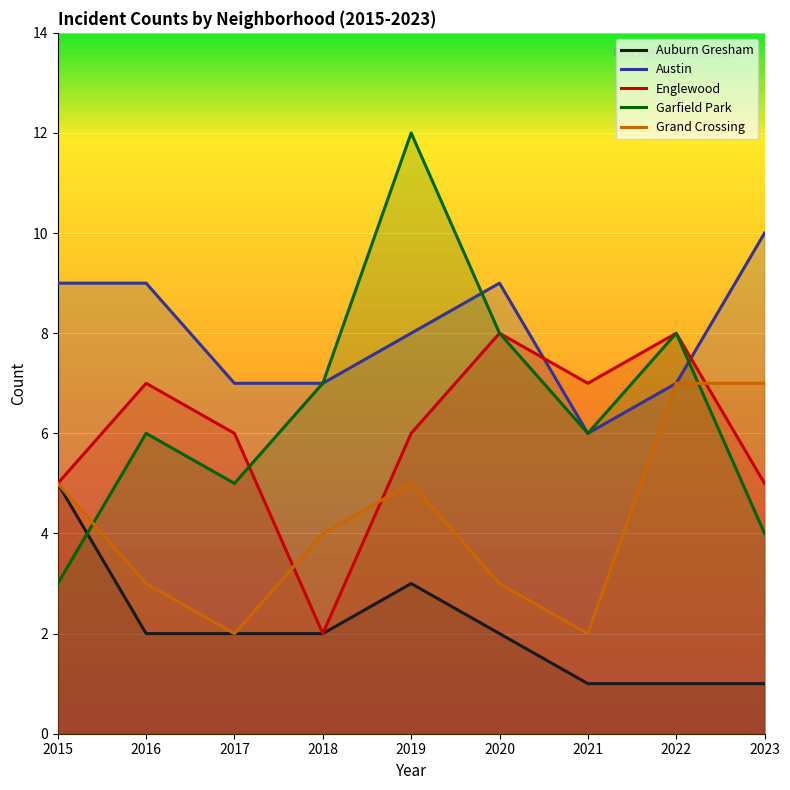

At how many categories does at least one series exceed 7?

6